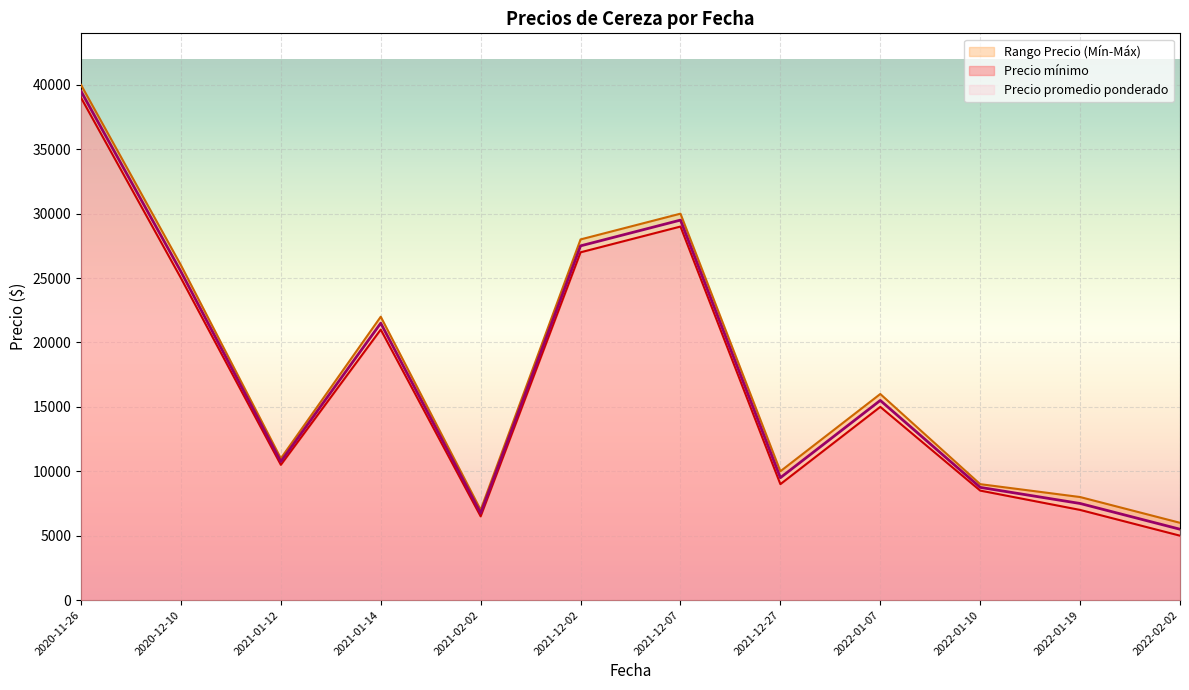

What is the difference between the Precio mínimo values at 2021-01-12 and 2022-02-02?

5500